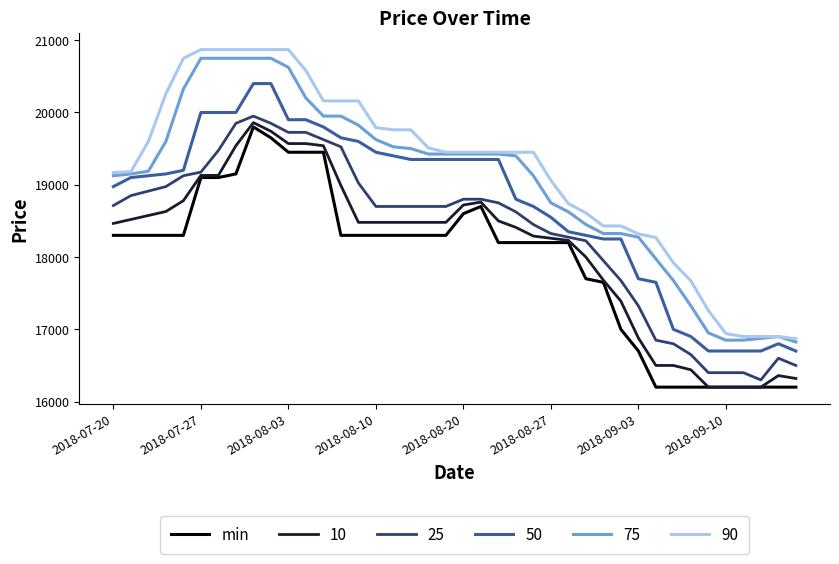

Which series has the widest spread of values?

90